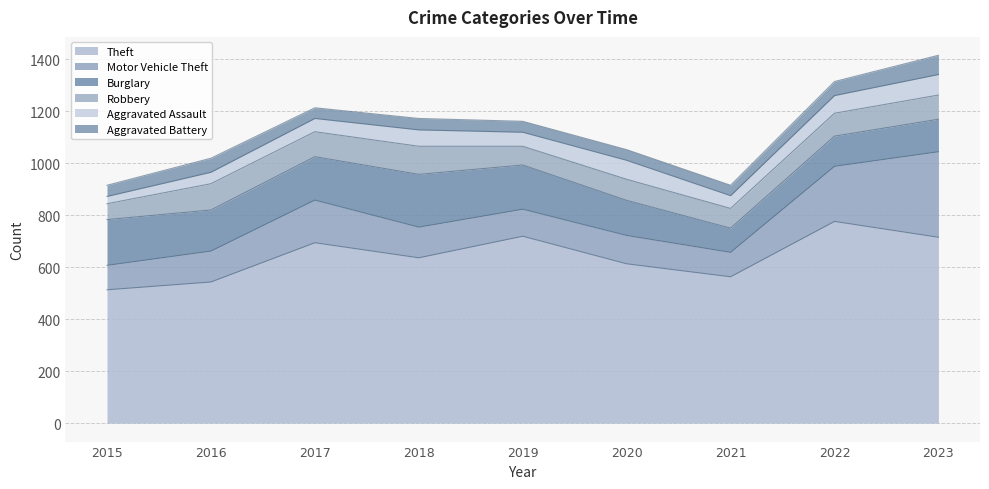

In Burglary, how many points are higher than both neighbors (excluding endpoints)?

1